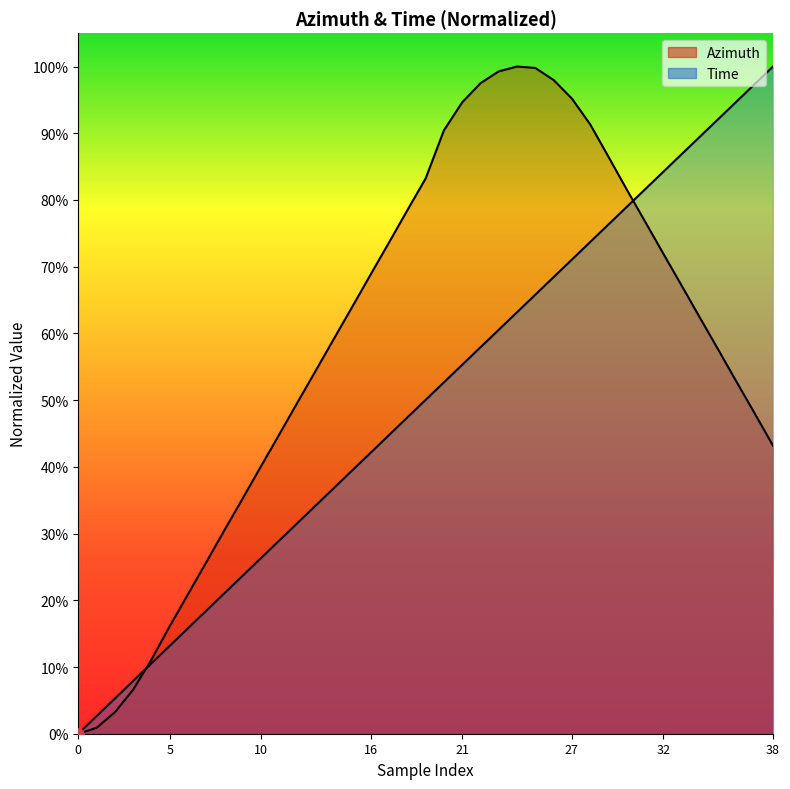

At how many categories does at least one series exceed 0?

38